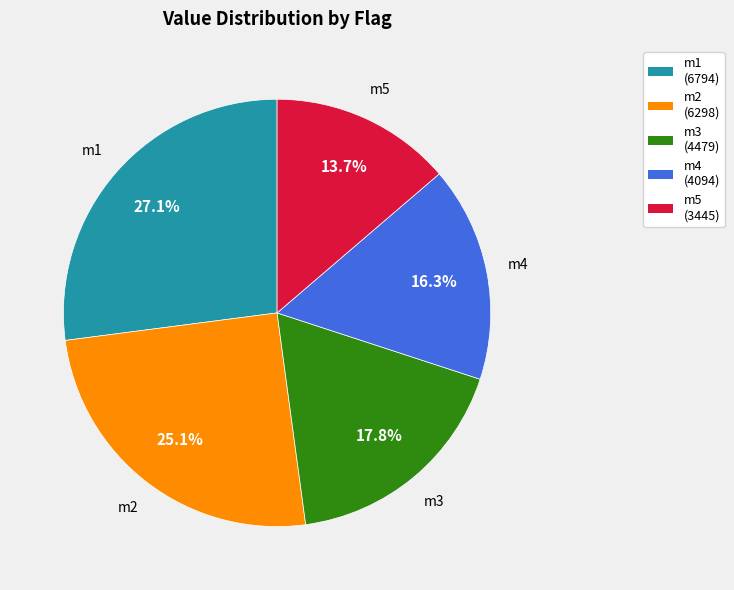

True or false: m5 accounts for 27% of the total.

False